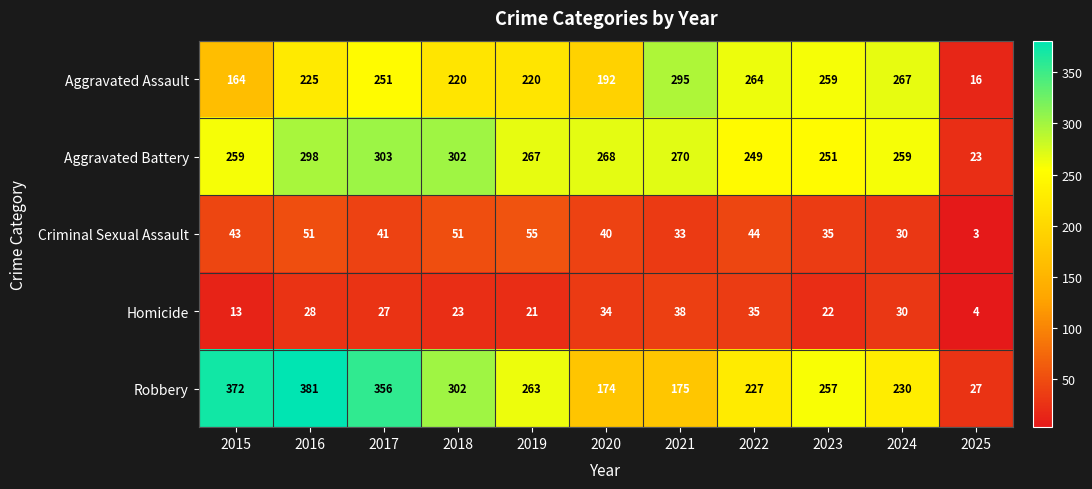

Is it true that Robbery equals 257 at 2023?

True